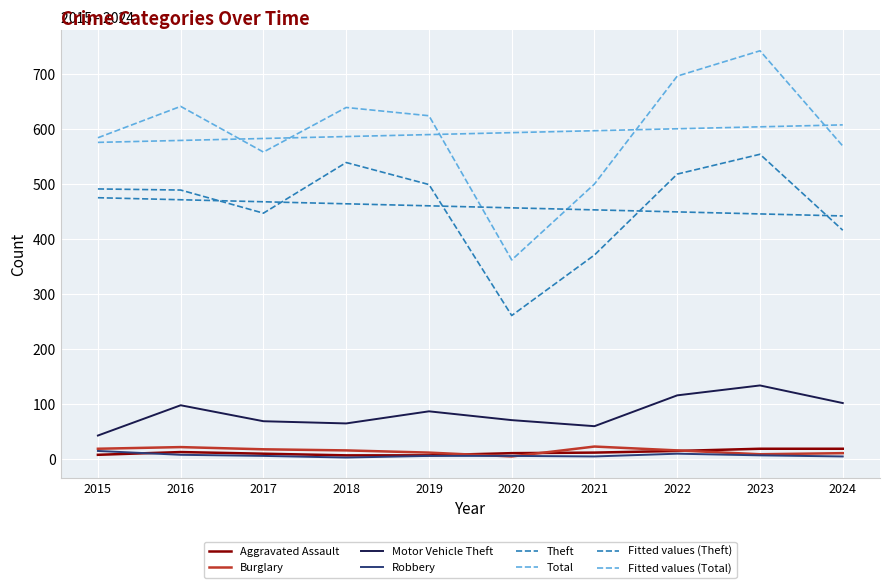

Which series has the widest spread of values?

Total